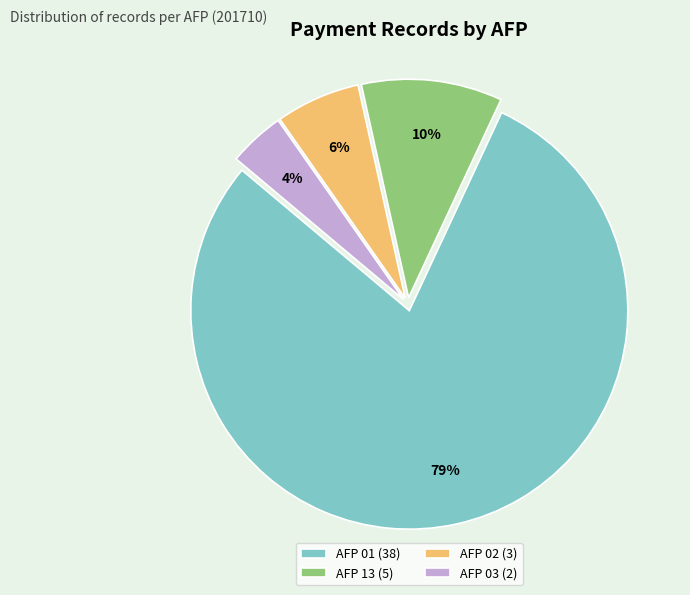

To the nearest percent, what is the combined percentage of AFP 03 and AFP 02?

10%